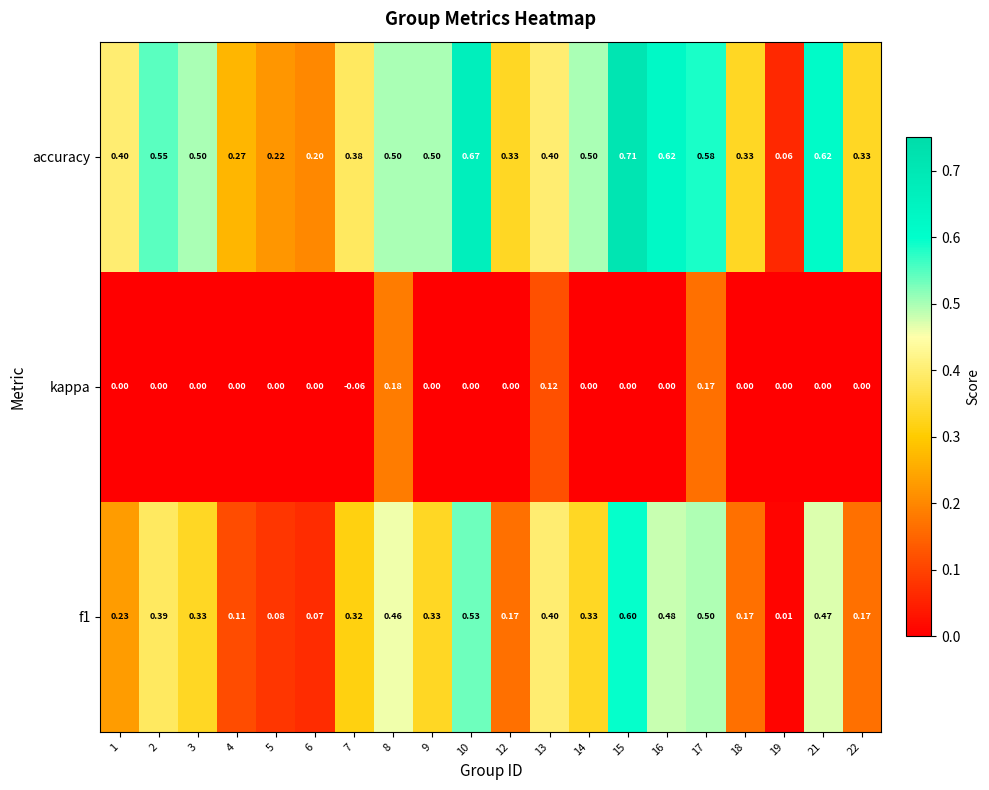

Rank the series by their average value, from highest to lowest.

accuracy, f1, kappa